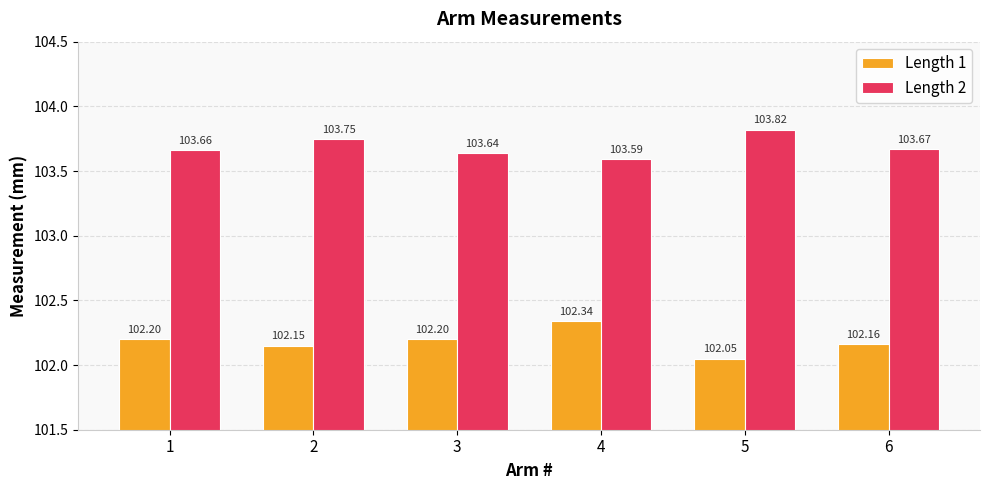

Is the value of Length 1 at 1 greater than the value of Length 2 at 3?

No